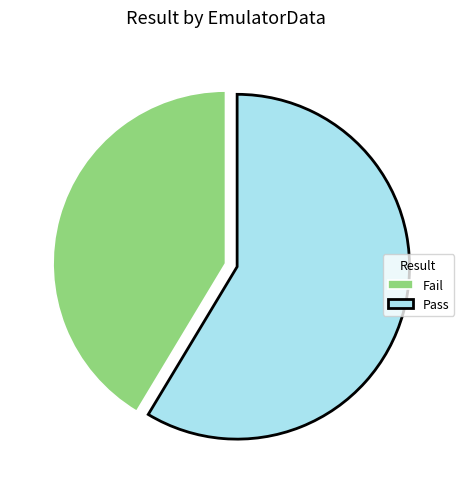

Which slice is the smallest?

Fail